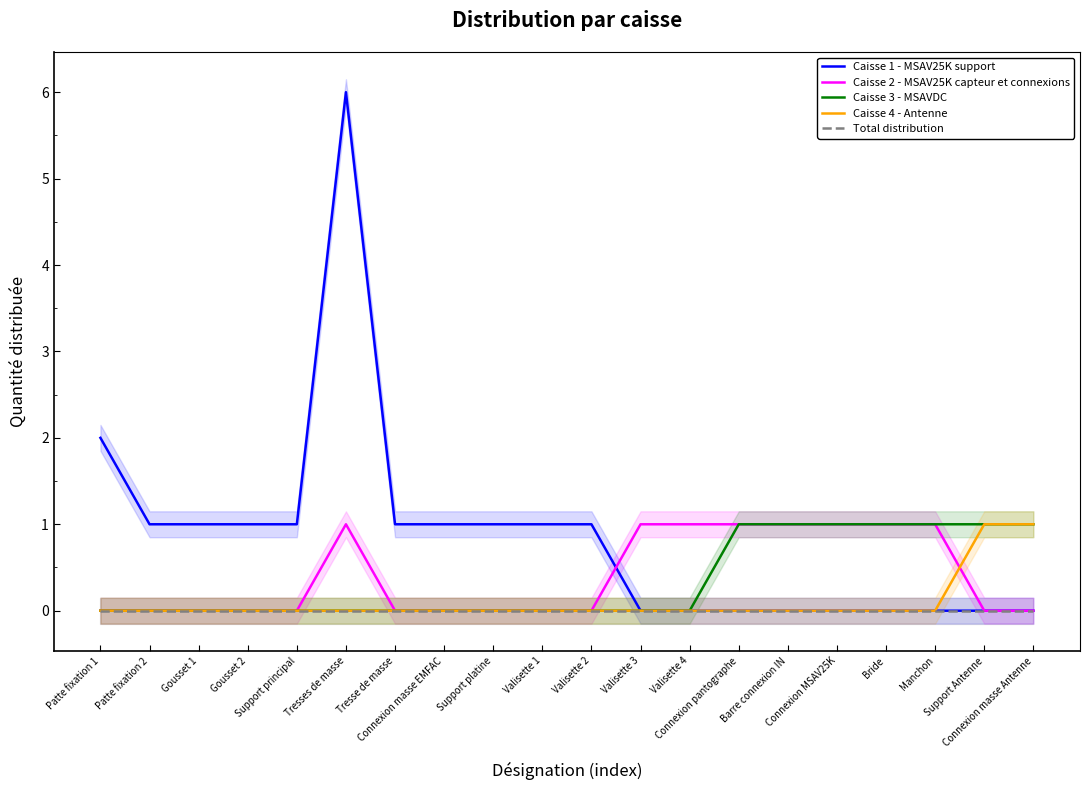

How many values in Caisse 4 - Antenne are above zero?

2